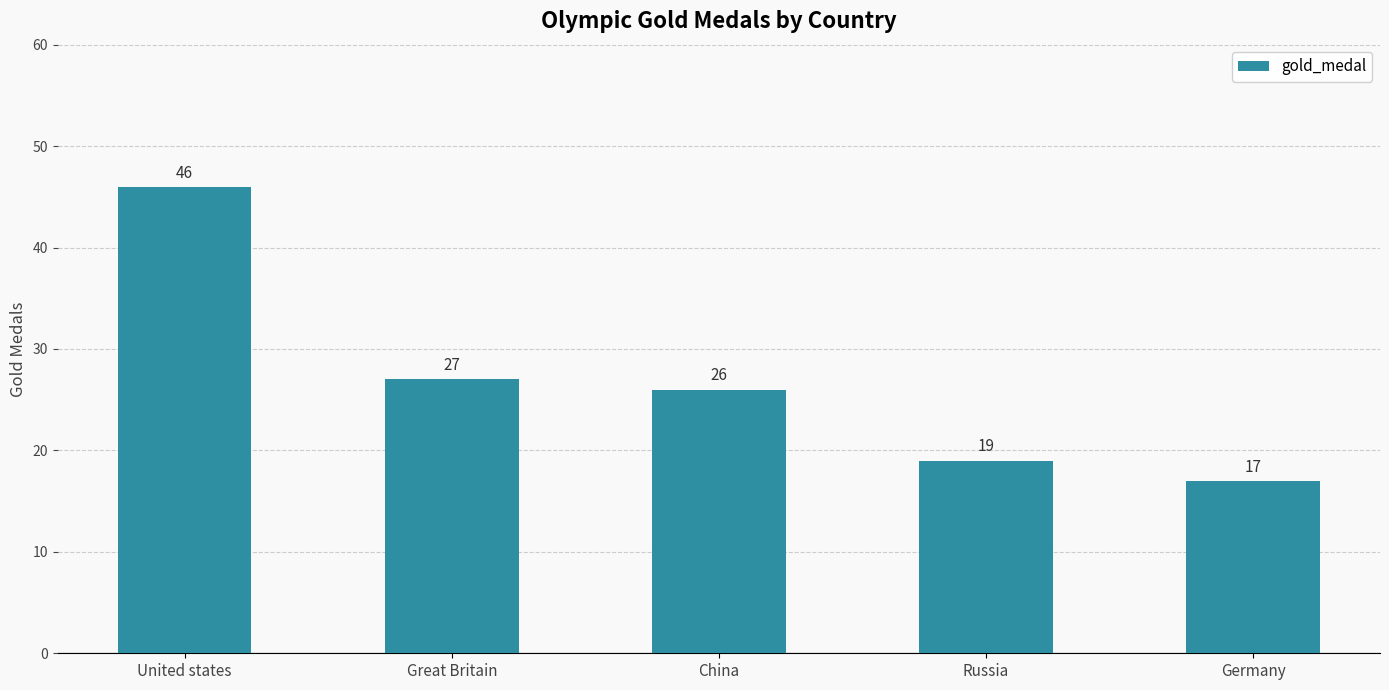

How many values are below 26?

2